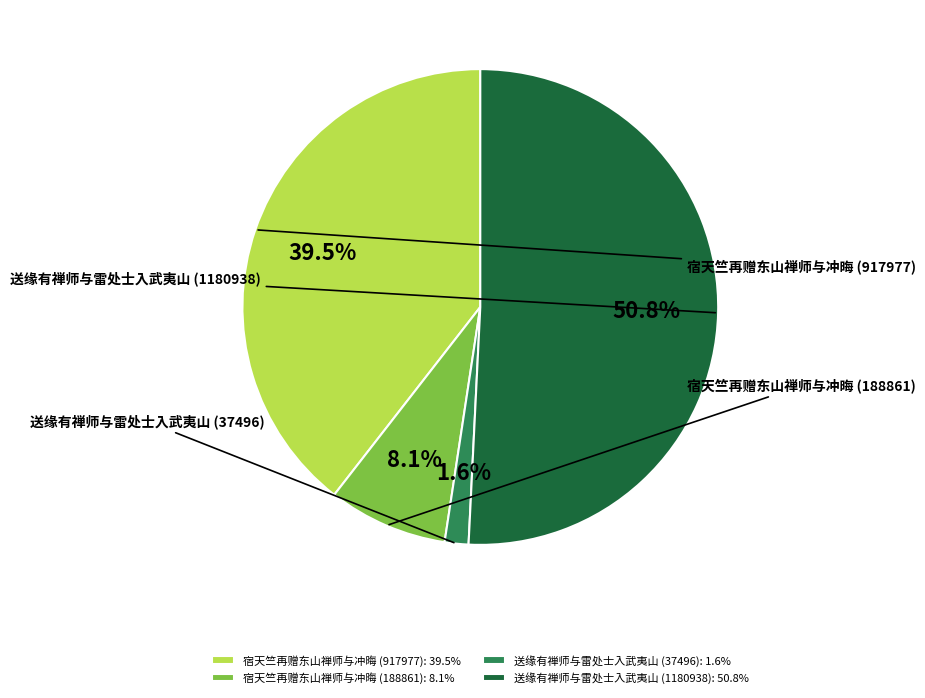

Do 宿天竺再赠东山禅师与冲晦 (188861) and 宿天竺再赠东山禅师与冲晦 (917977) together represent more than half of the pie?

No